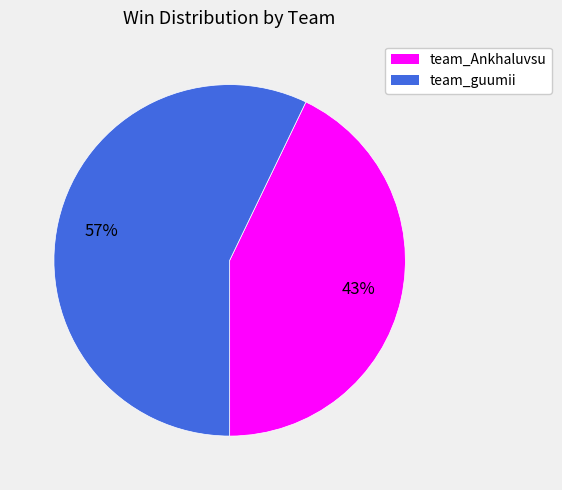

Is it true that team_guumii is 57% of the pie?

True